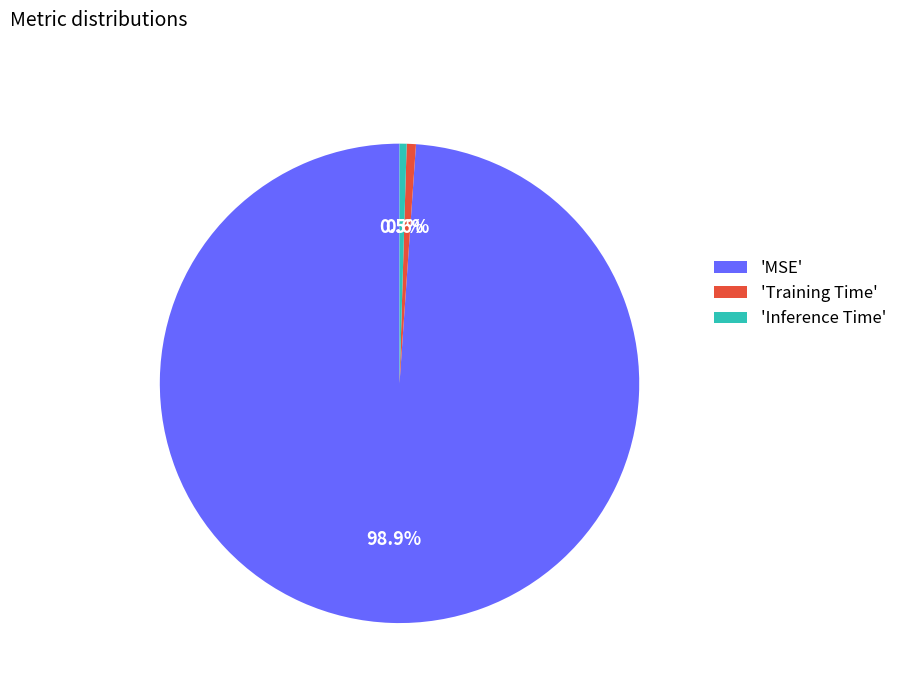

Does 'Inference Time' account for over 50% of the chart?

No